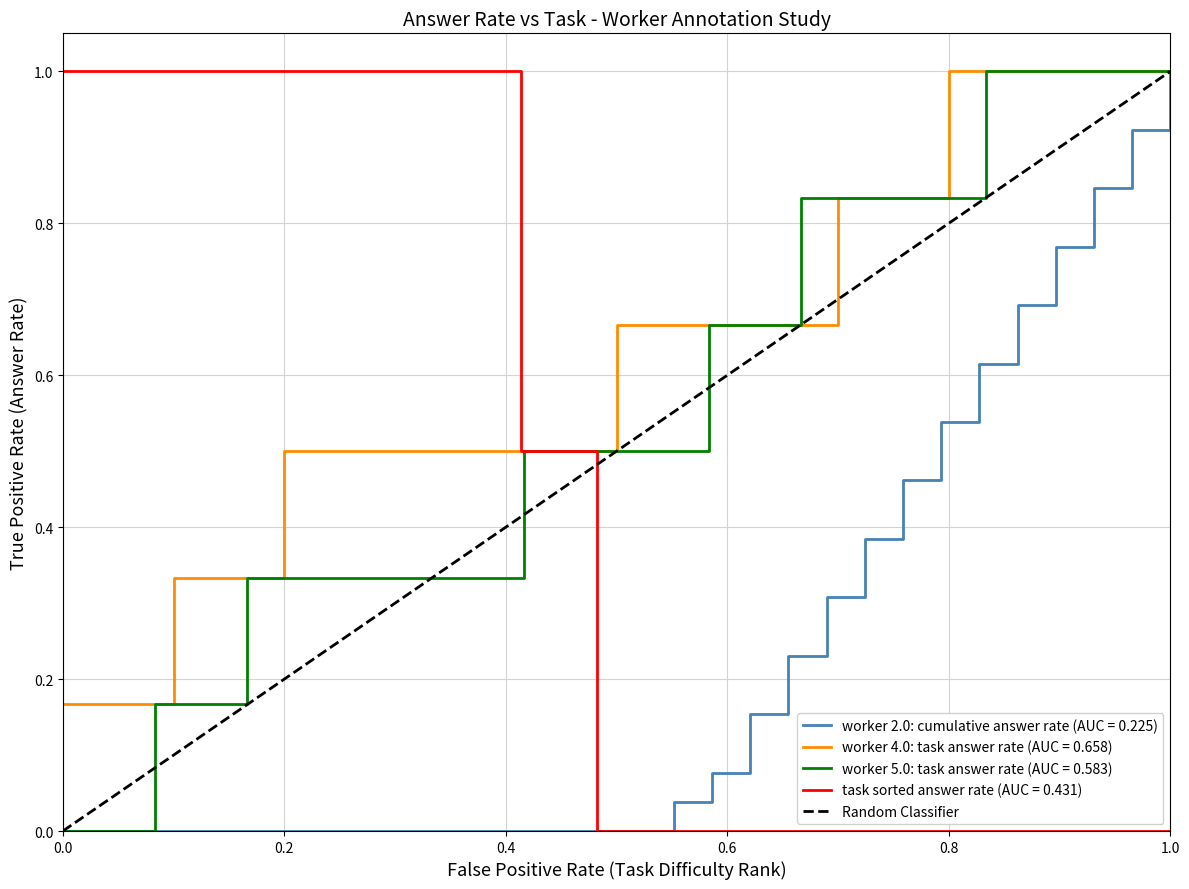

True or false: Random Classifier has a value of 0.0 at 0.0.

True